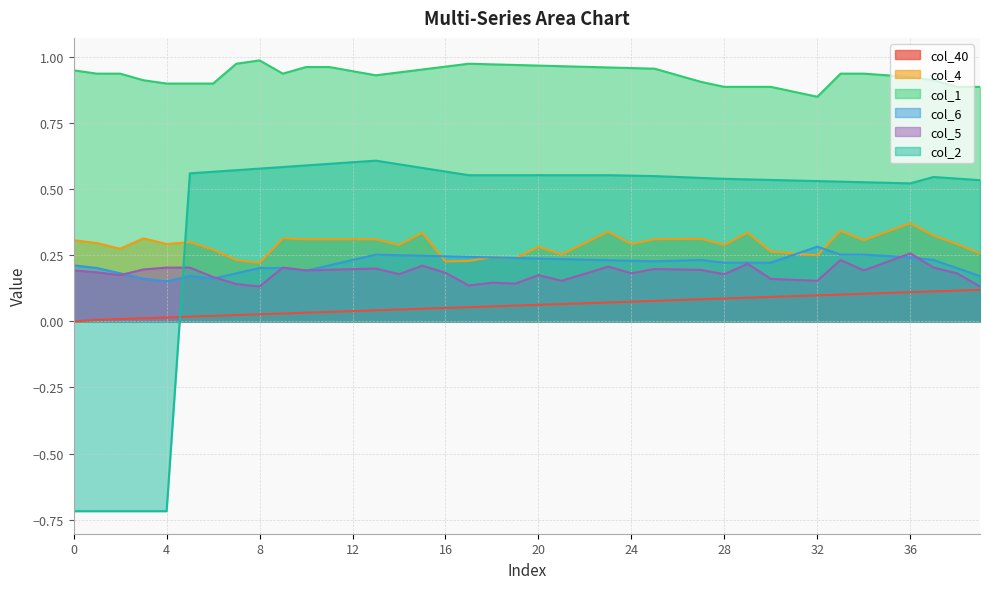

Which has a higher value, 33 or 38?

38